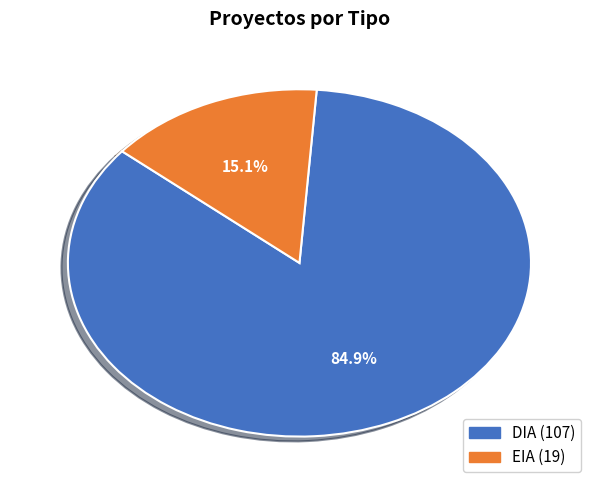

How many segments does this pie chart have?

2